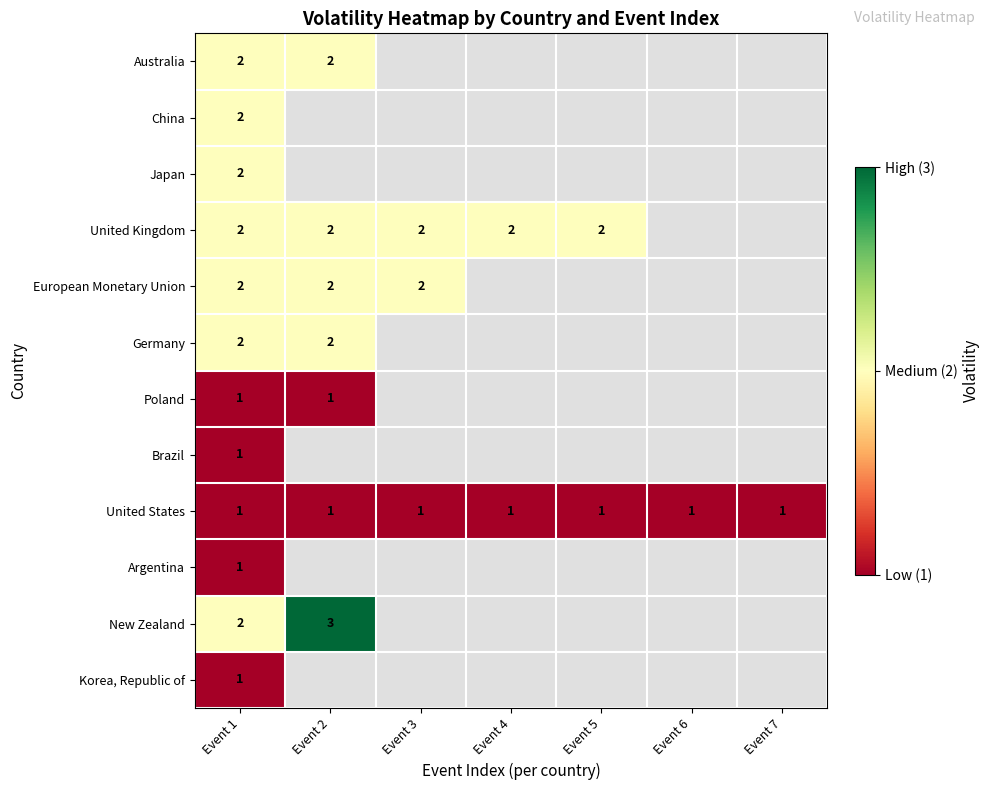

The China series shows 2 at Event 1. True or false?

True